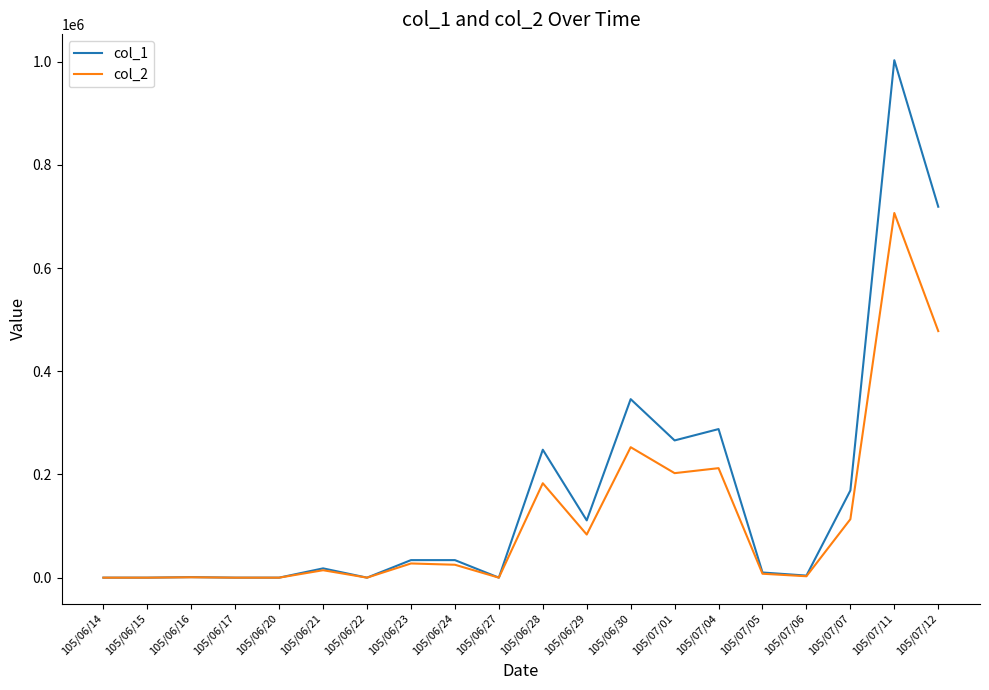

What is the difference between the second highest and minimum values in the col_1 series?

719000